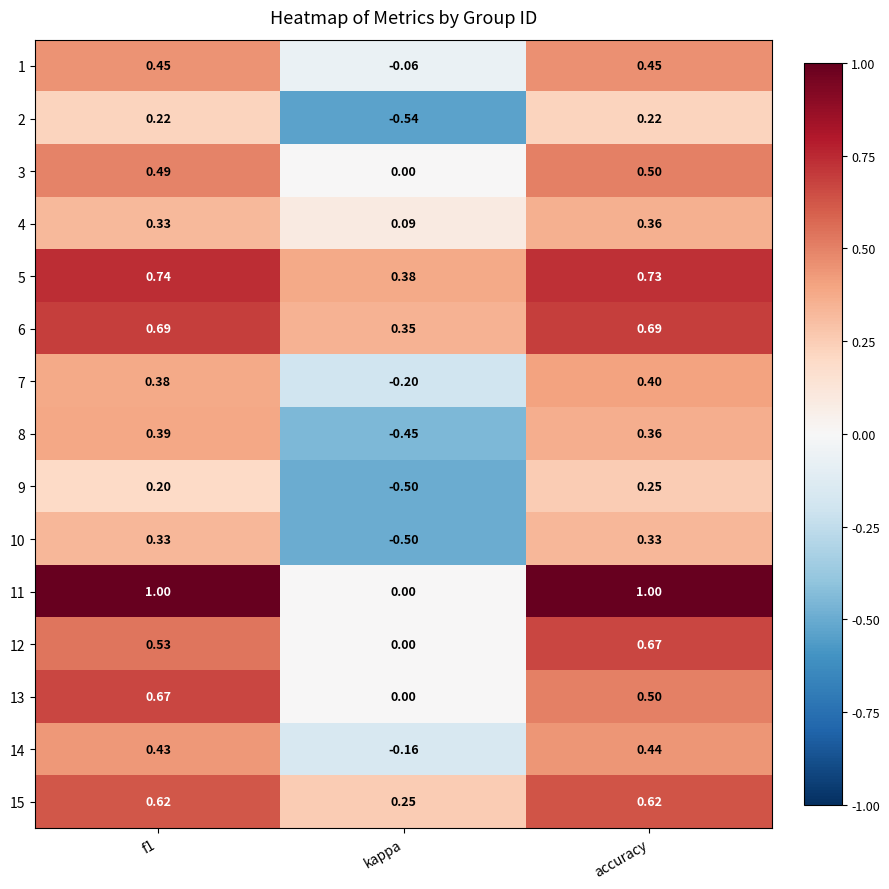

Where is 11 nearest to the value 0?

kappa